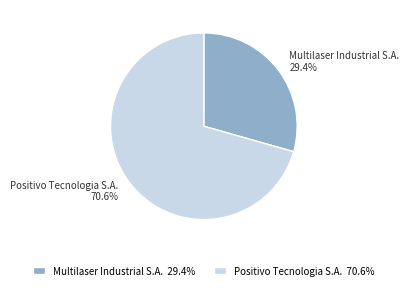

Rank the categories by value from lowest to highest.

Multilaser Industrial S.A., Positivo Tecnologia S.A.